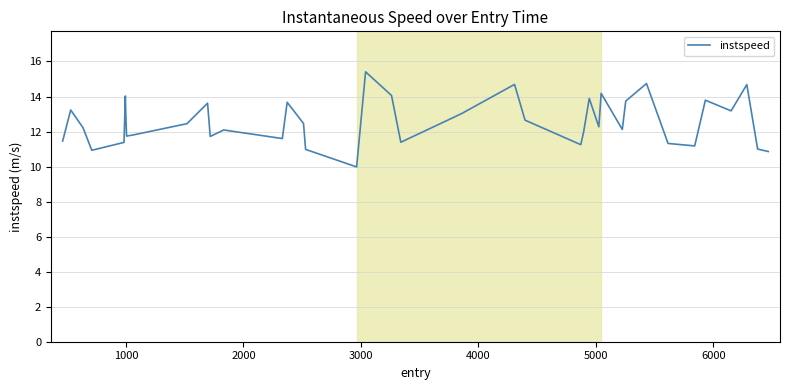

What is the average value?

12.6